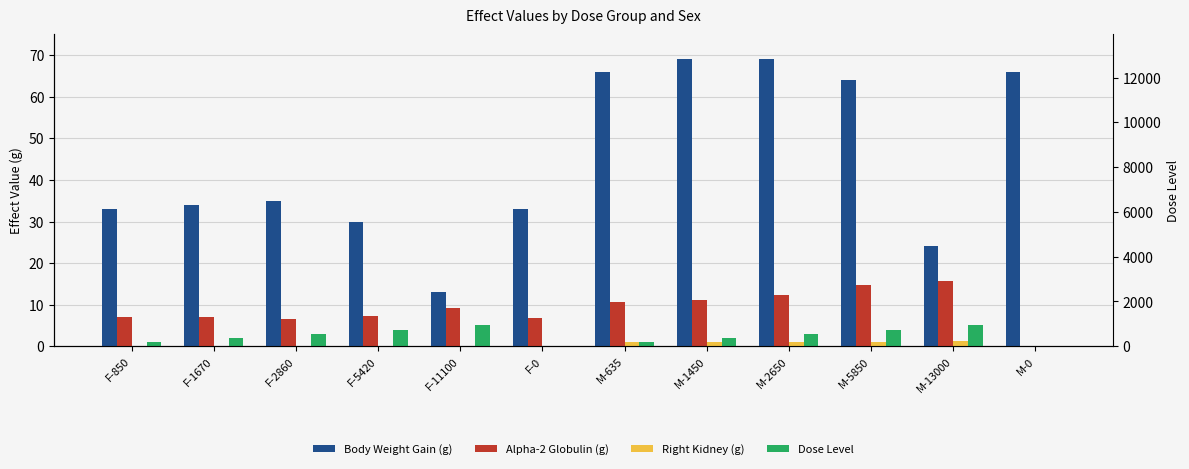

At which label does Dose Level first exceed 3?

F-5420